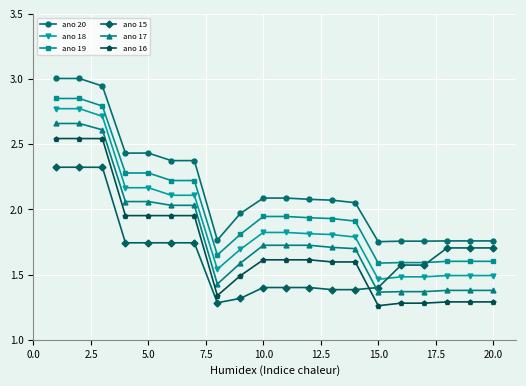

Which series has the largest total across all categories?

ano 20